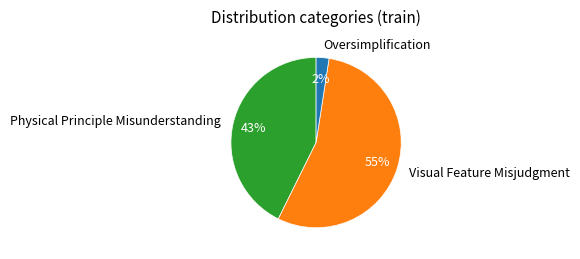

To the nearest percent, what portion does Physical Principle Misunderstanding represent?

43%